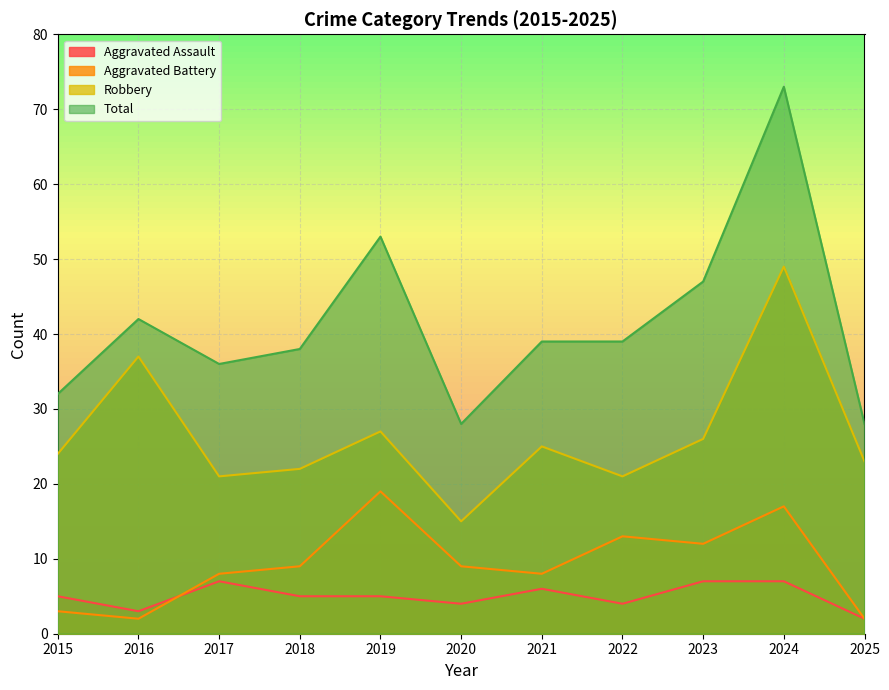

What is the difference between the Total values at 2016 and 2018?

4